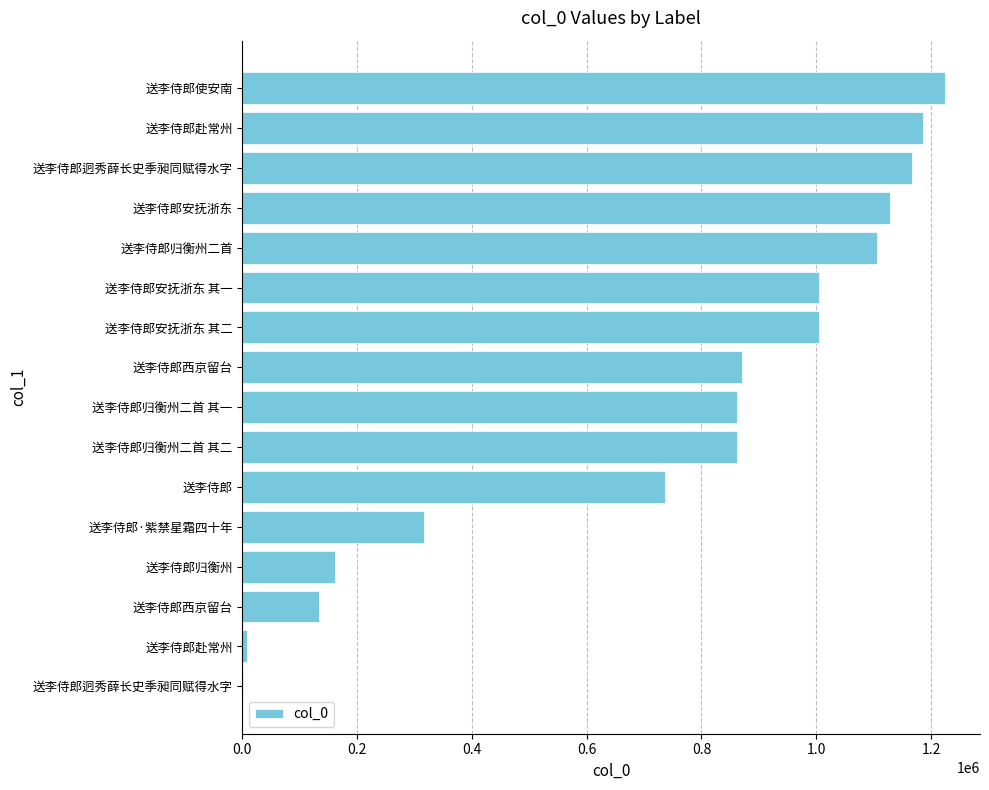

Count the number of data series in this chart.

1